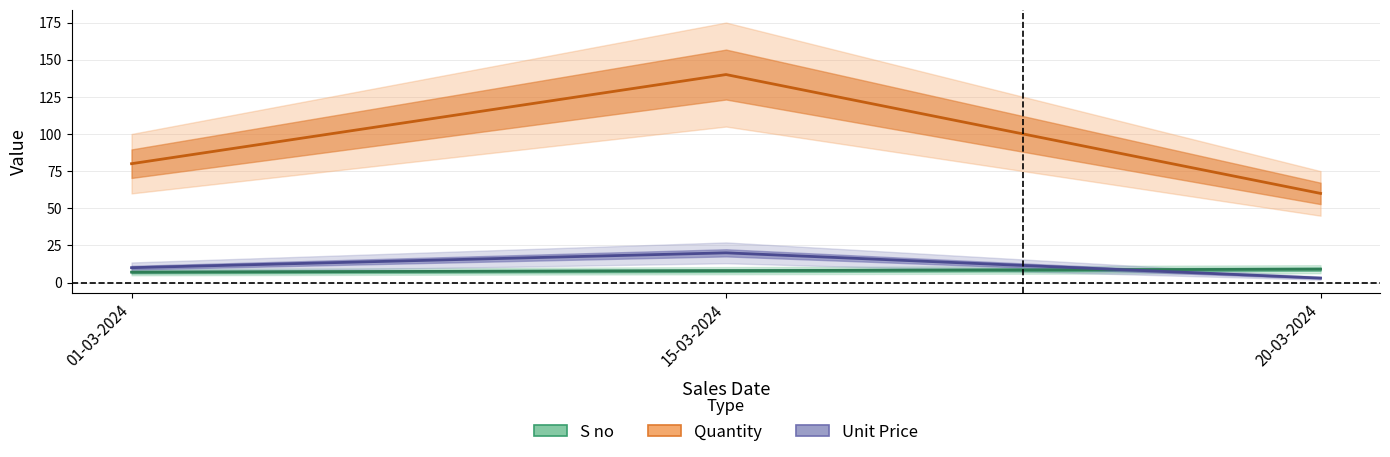

What is the total value across all series at 01-03-2024?

97